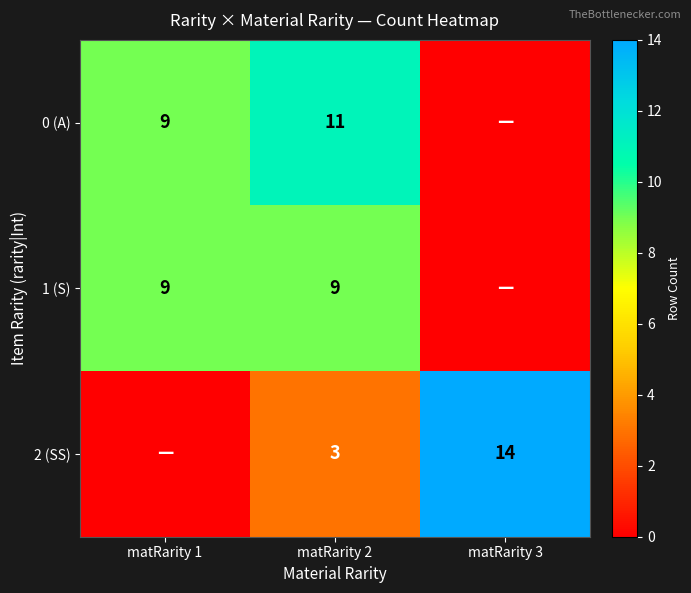

Count the number of categories in the chart.

3